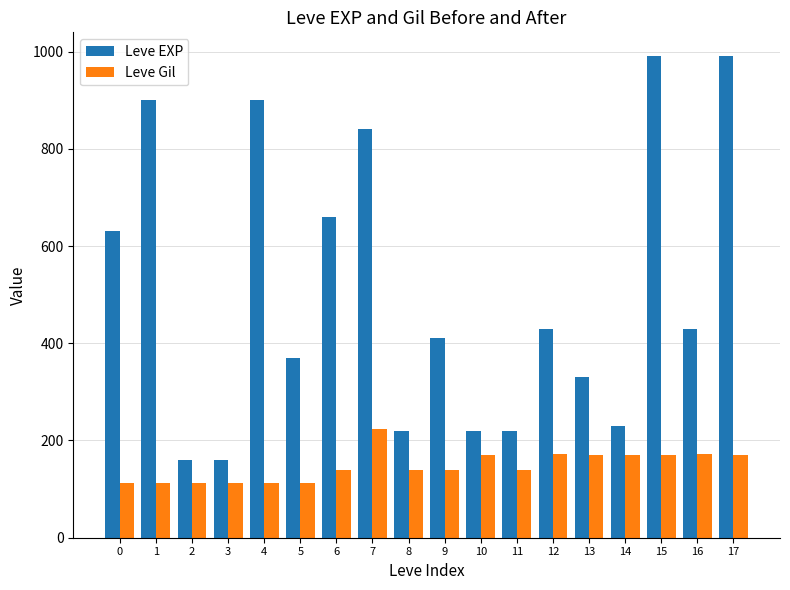

Which series has the largest range (max minus min)?

Leve EXP